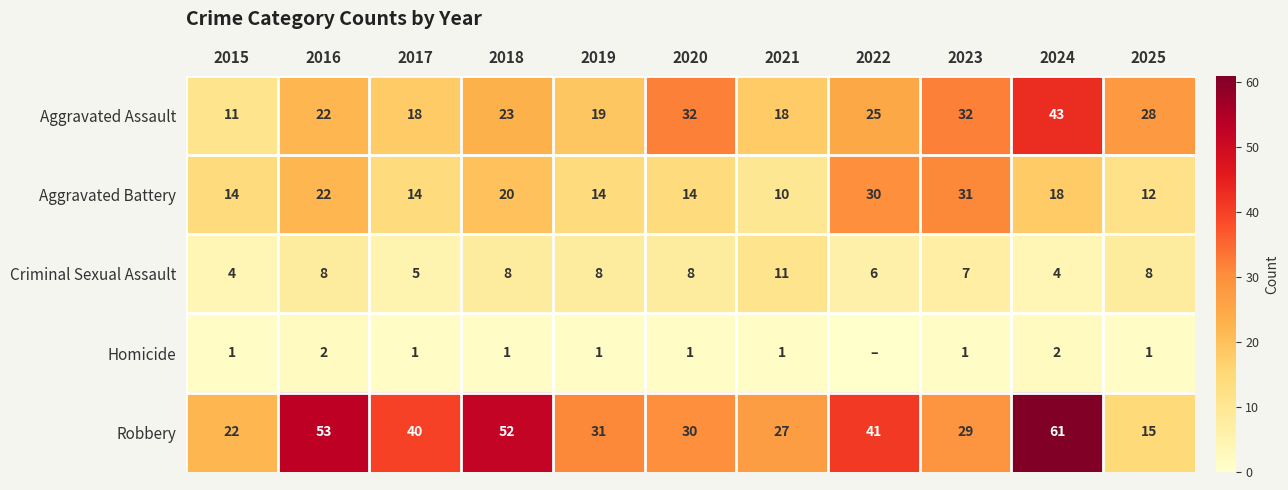

Between 2015 and 2025, which series saw the biggest shift?

Aggravated Assault